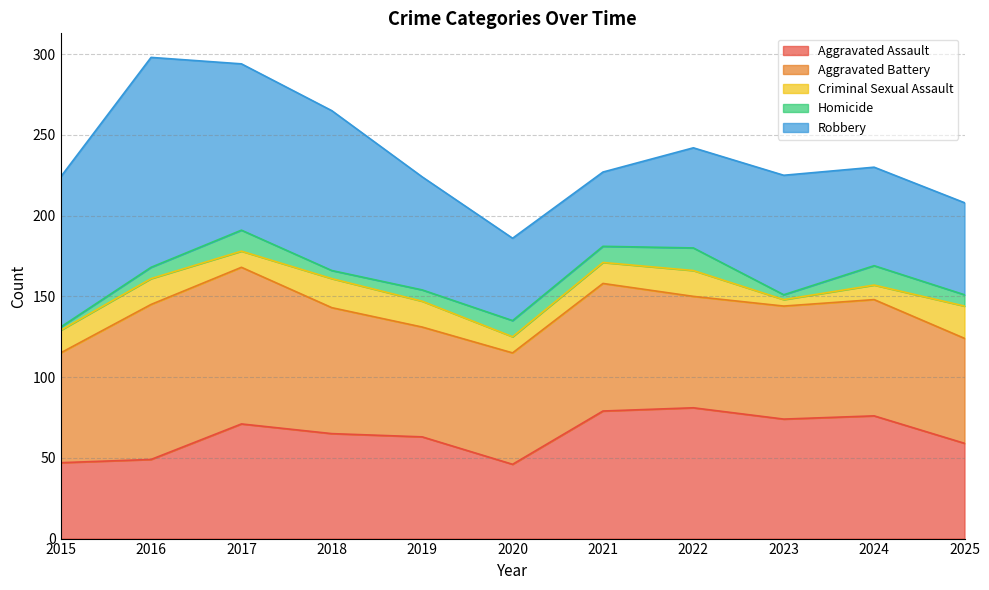

List the series in order of their peak value, lowest first.

Homicide, Criminal Sexual Assault, Aggravated Assault, Aggravated Battery, Robbery